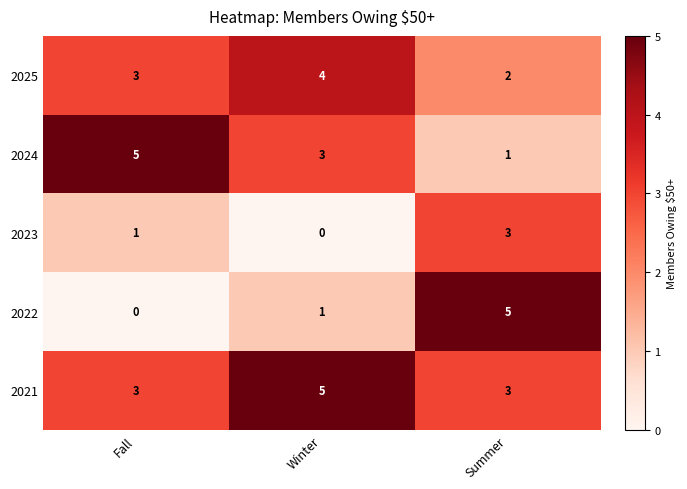

What is the highest value of the 2021 series?

5